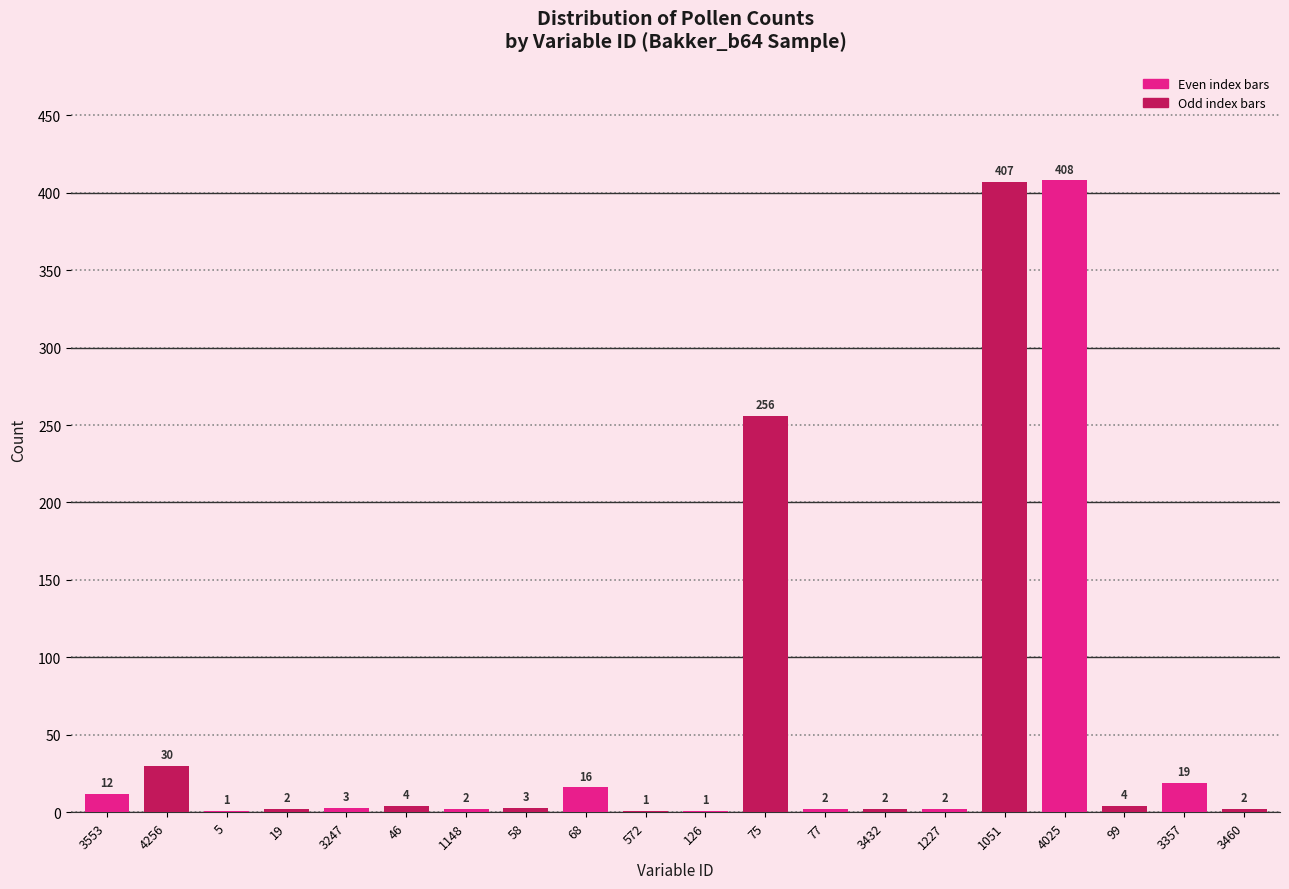

Reading left to right, list all the values displayed in this chart.

3553=12	4256=30	5=1	19=2	3247=3	46=4	1148=2	58=3	68=16	572=1	126=1	75=256	77=2	3432=2	1227=2	1051=407	4025=408	99=4	3357=19	3460=2